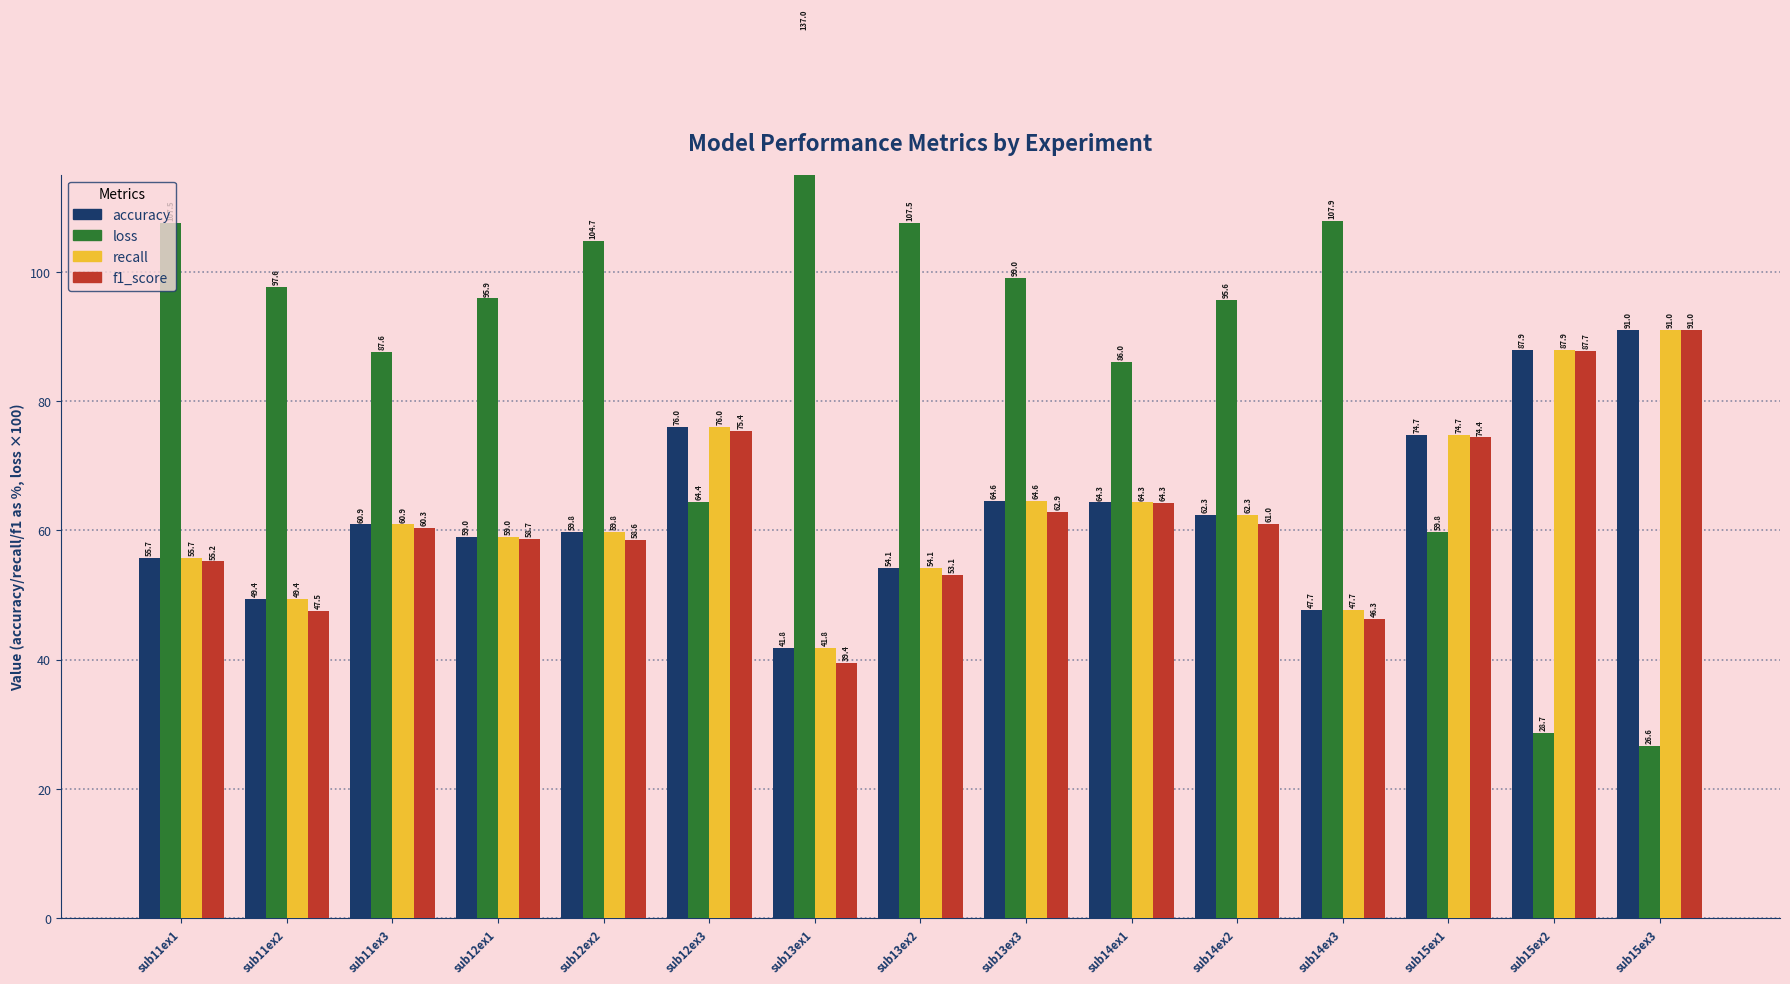

Rank the series by their maximum value, from lowest to highest.

accuracy, recall, f1_score, loss